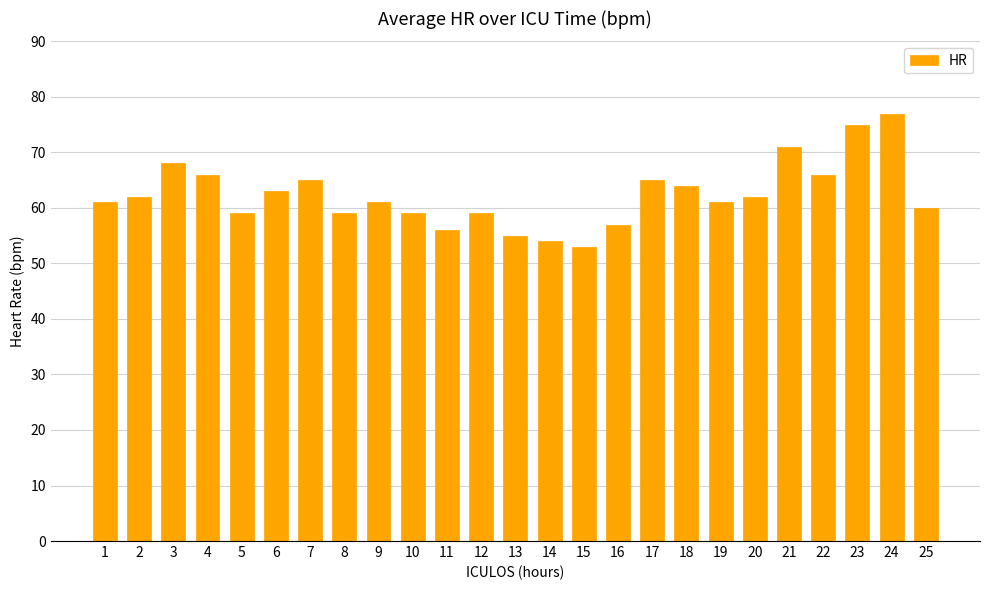

Reading right to left, what are all the values shown in this chart?

25=60	24=77	23=75	22=66	21=71	20=62	19=61	18=64	17=65	16=57	15=53	14=54	13=55	12=59	11=56	10=59	9=61	8=59	7=65	6=63	5=59	4=66	3=68	2=62	1=61